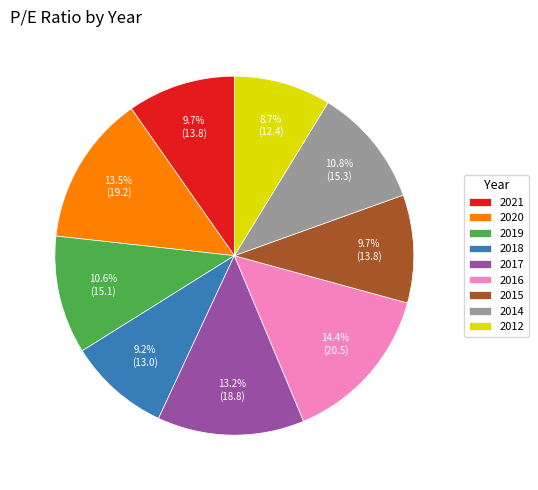

What percentage is the 2017 slice, to the nearest percent?

13%